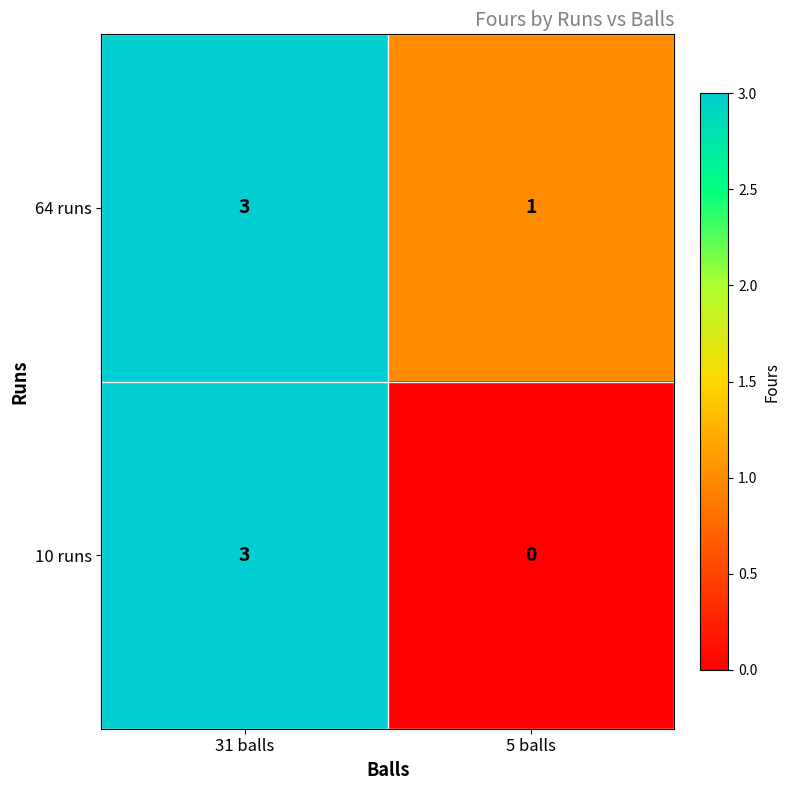

Reading left to right, list all the values displayed in this chart.

64 runs: 31 balls=3	5 balls=1
10 runs: 31 balls=3	5 balls=0